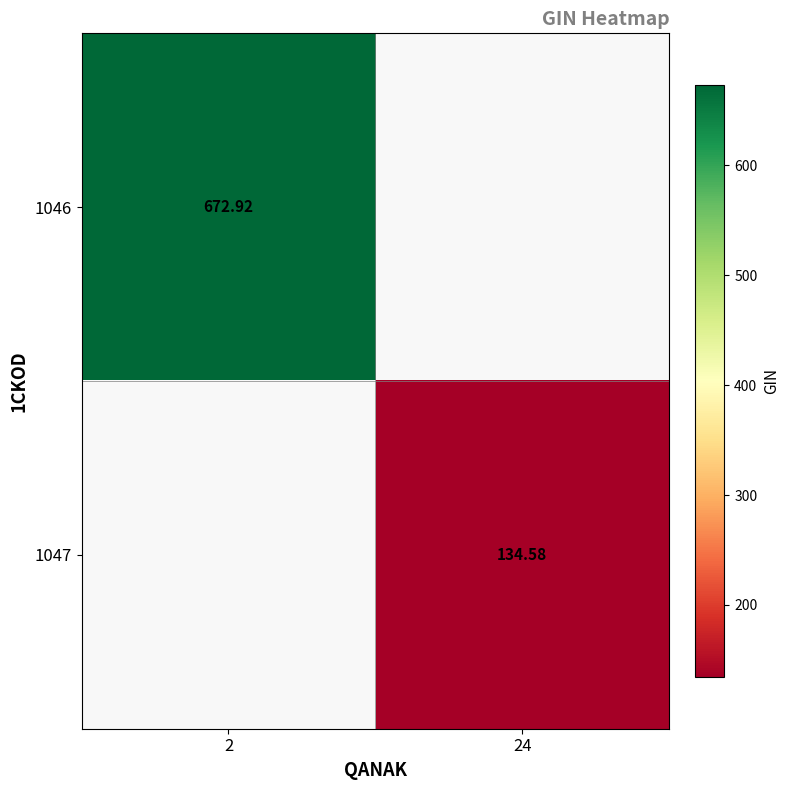

Is it true that 1046 equals 672.9 at 2?

True